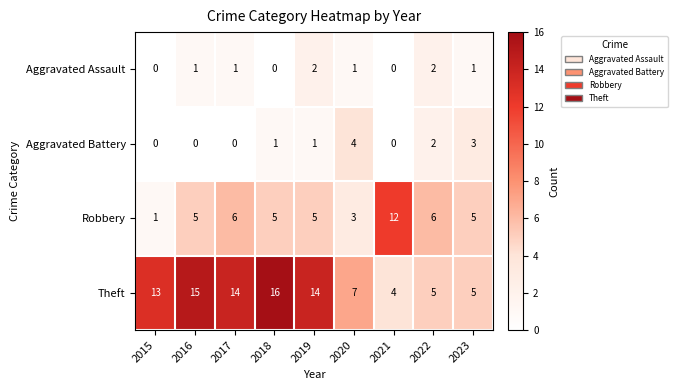

Which series has the largest total across all categories?

Theft